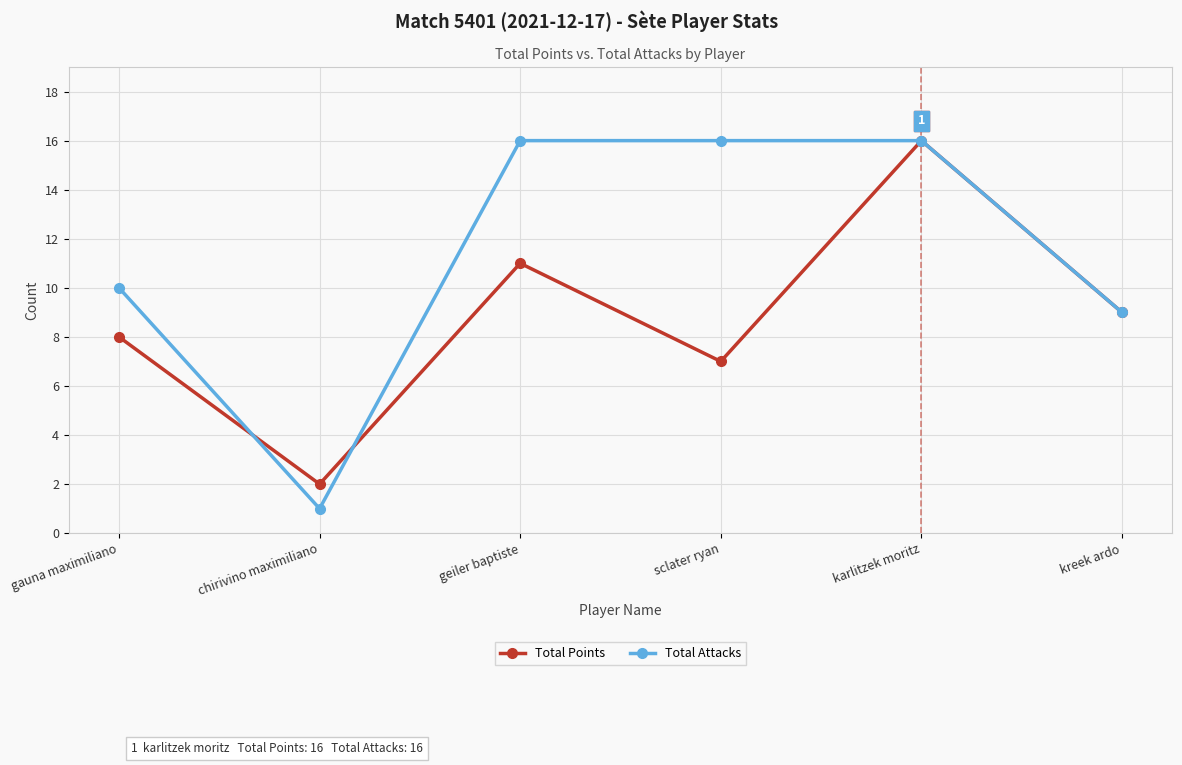

What is the total value across all series at chirivino maximiliano?

3